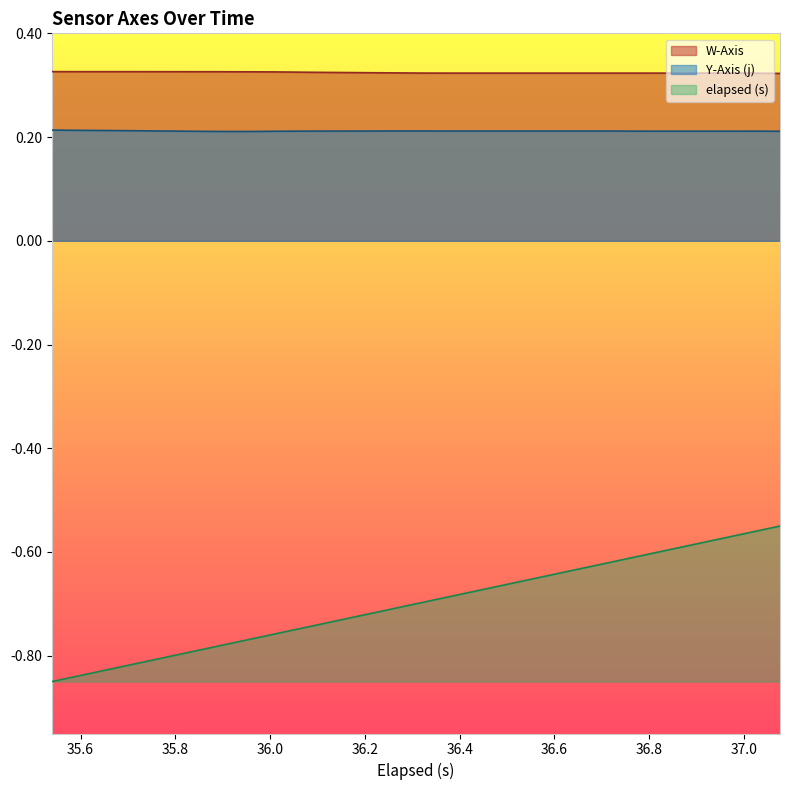

True or false: Y-Axis (j) and elapsed (s) intersect in this chart.

False